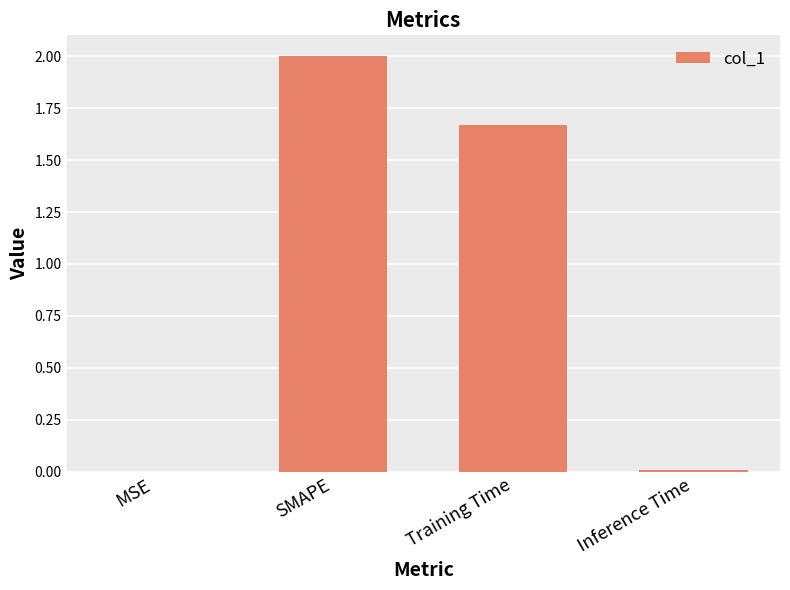

Are the bars horizontal?

No